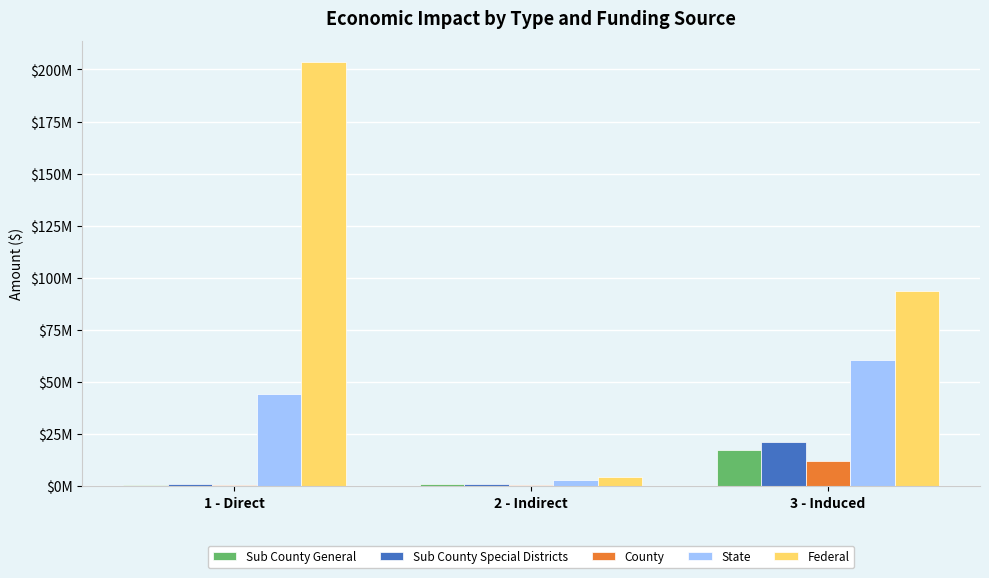

What is the sum of all Federal values?

301416264.1